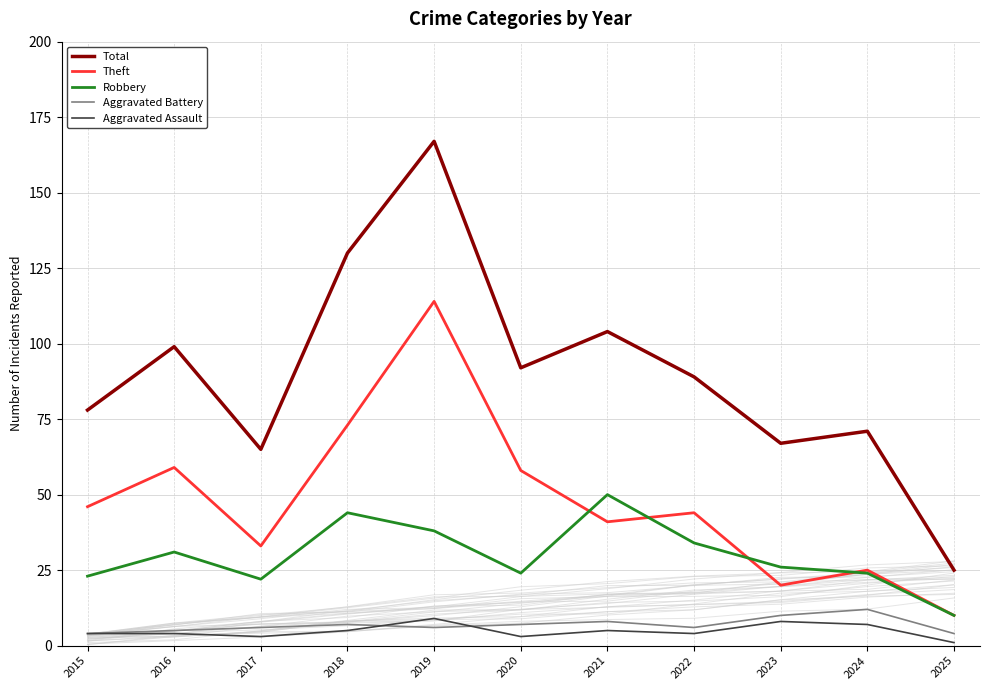

At how many categories does at least one series exceed 163?

1